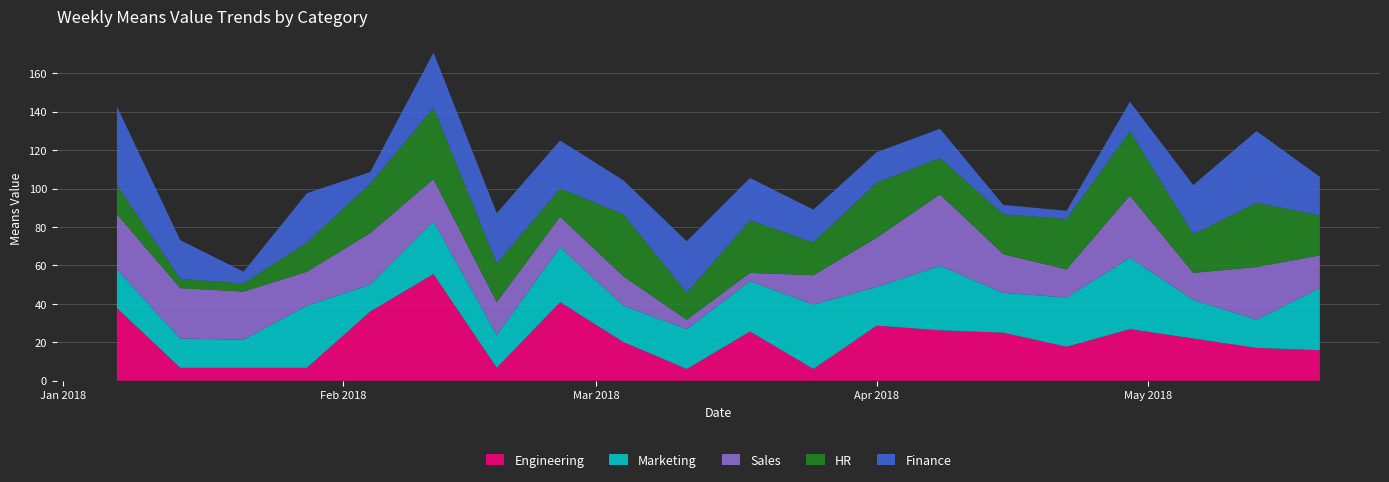

Reading left to right, what are all the values shown in this chart?

Engineering: 2018-01-07=37.8	2018-01-14=6.7	2018-01-21=6.7	2018-01-28=6.7	2018-02-04=36.0	2018-02-11=55.5	2018-02-18=6.7	2018-02-25=40.9	2018-03-04=20.1	2018-03-11=6.1	2018-03-18=25.6	2018-03-25=6.1	2018-04-01=28.7	2018-04-08=26.2	2018-04-15=25.0	2018-04-22=17.7	2018-04-29=26.8	2018-05-06=22.0	2018-05-13=17.1	2018-05-20=15.9
Marketing: 2018-01-07=20.1	2018-01-14=15.2	2018-01-21=14.6	2018-01-28=32.3	2018-02-04=14.0	2018-02-11=27.4	2018-02-18=17.1	2018-02-25=28.7	2018-03-04=18.9	2018-03-11=20.7	2018-03-18=26.2	2018-03-25=33.5	2018-04-01=20.1	2018-04-08=33.5	2018-04-15=20.7	2018-04-22=25.6	2018-04-29=37.2	2018-05-06=20.1	2018-05-13=14.6	2018-05-20=32.3
Sales: 2018-01-07=28.7	2018-01-14=26.2	2018-01-21=25.0	2018-01-28=17.7	2018-02-04=26.8	2018-02-11=22.0	2018-02-18=17.1	2018-02-25=15.9	2018-03-04=15.2	2018-03-11=4.9	2018-03-18=4.3	2018-03-25=15.2	2018-04-01=25.6	2018-04-08=37.2	2018-04-15=20.1	2018-04-22=14.6	2018-04-29=32.3	2018-05-06=14.0	2018-05-13=27.4	2018-05-20=17.1
HR: 2018-01-07=15.2	2018-01-14=4.9	2018-01-21=4.3	2018-01-28=15.2	2018-02-04=25.6	2018-02-11=37.2	2018-02-18=20.1	2018-02-25=14.6	2018-03-04=32.3	2018-03-11=14.0	2018-03-18=27.4	2018-03-25=17.1	2018-04-01=28.7	2018-04-08=18.9	2018-04-15=20.7	2018-04-22=26.2	2018-04-29=33.5	2018-05-06=20.1	2018-05-13=33.5	2018-05-20=20.7
Finance: 2018-01-07=40.9	2018-01-14=20.1	2018-01-21=6.1	2018-01-28=25.6	2018-02-04=6.1	2018-02-11=28.7	2018-02-18=26.2	2018-02-25=25.0	2018-03-04=17.7	2018-03-11=26.8	2018-03-18=22.0	2018-03-25=17.1	2018-04-01=15.9	2018-04-08=15.2	2018-04-15=4.9	2018-04-22=4.3	2018-04-29=15.2	2018-05-06=25.6	2018-05-13=37.2	2018-05-20=20.1